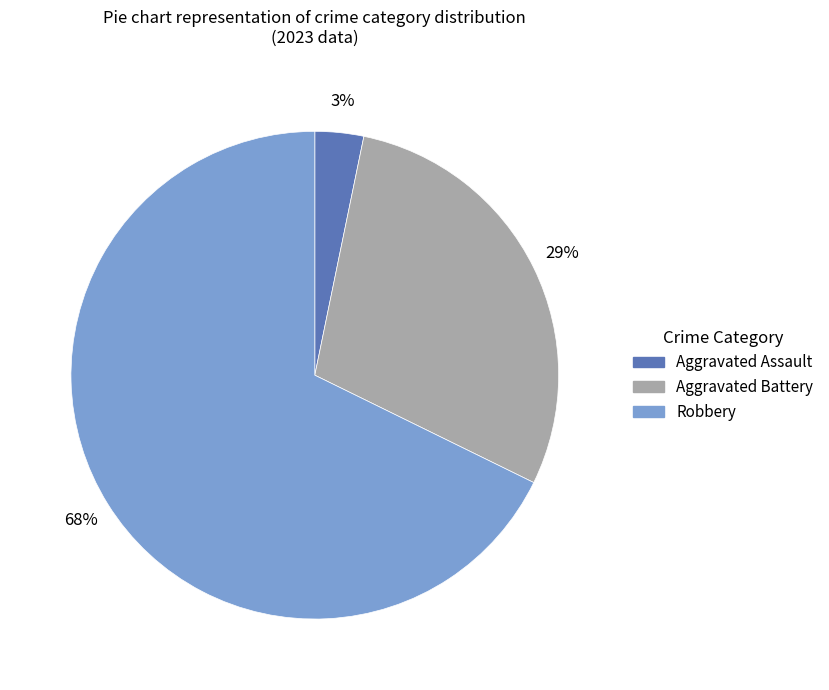

To the nearest percent, what is the average slice percentage?

33%